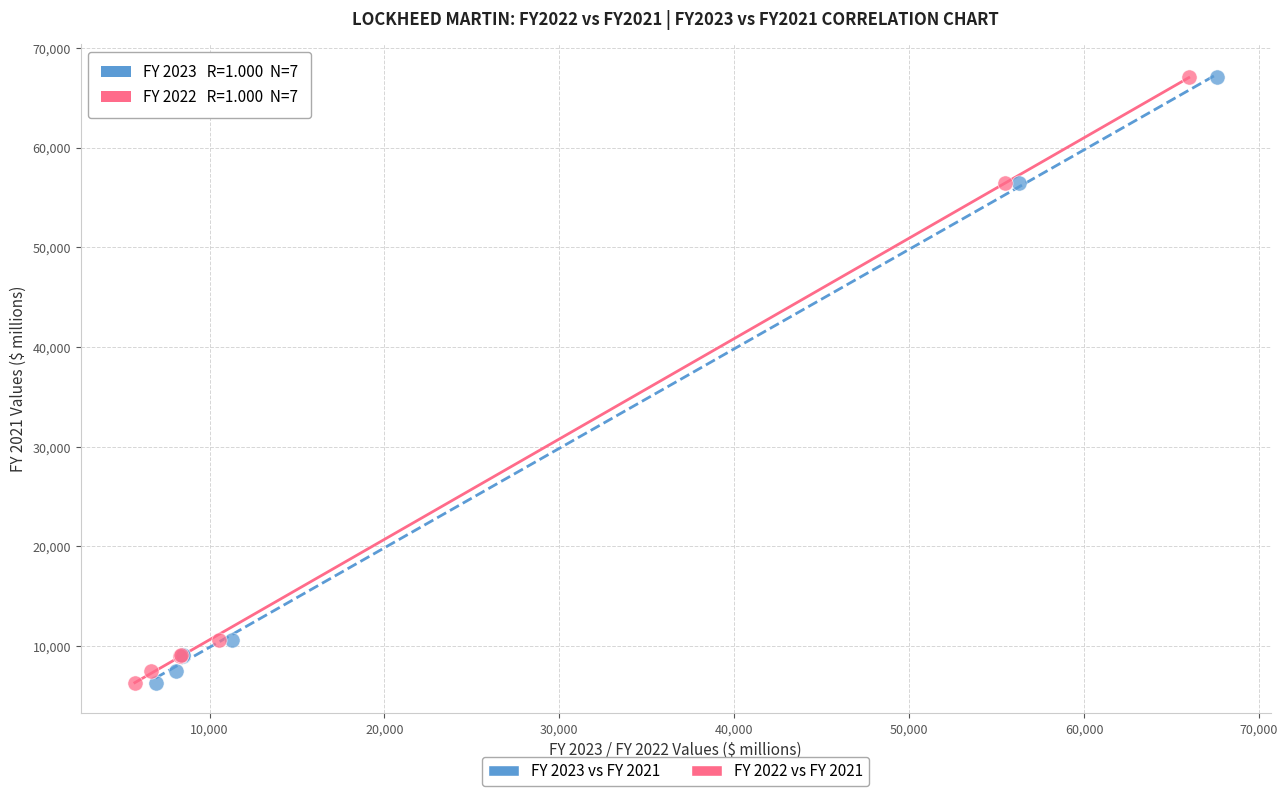

What are all the series names shown in the legend?

FY 2023 vs FY 2021, FY 2022 vs FY 2021